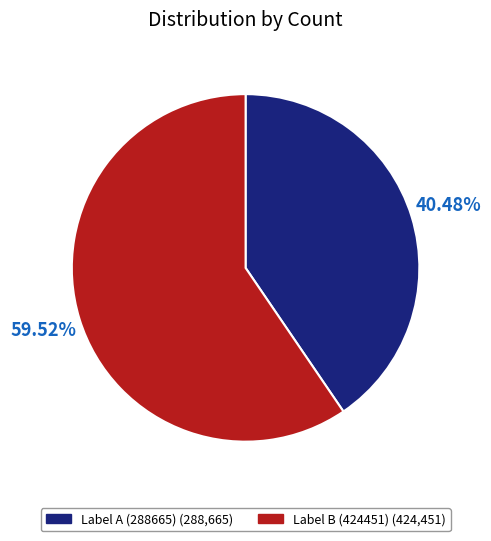

Which slice represents more than half of the pie?

424451